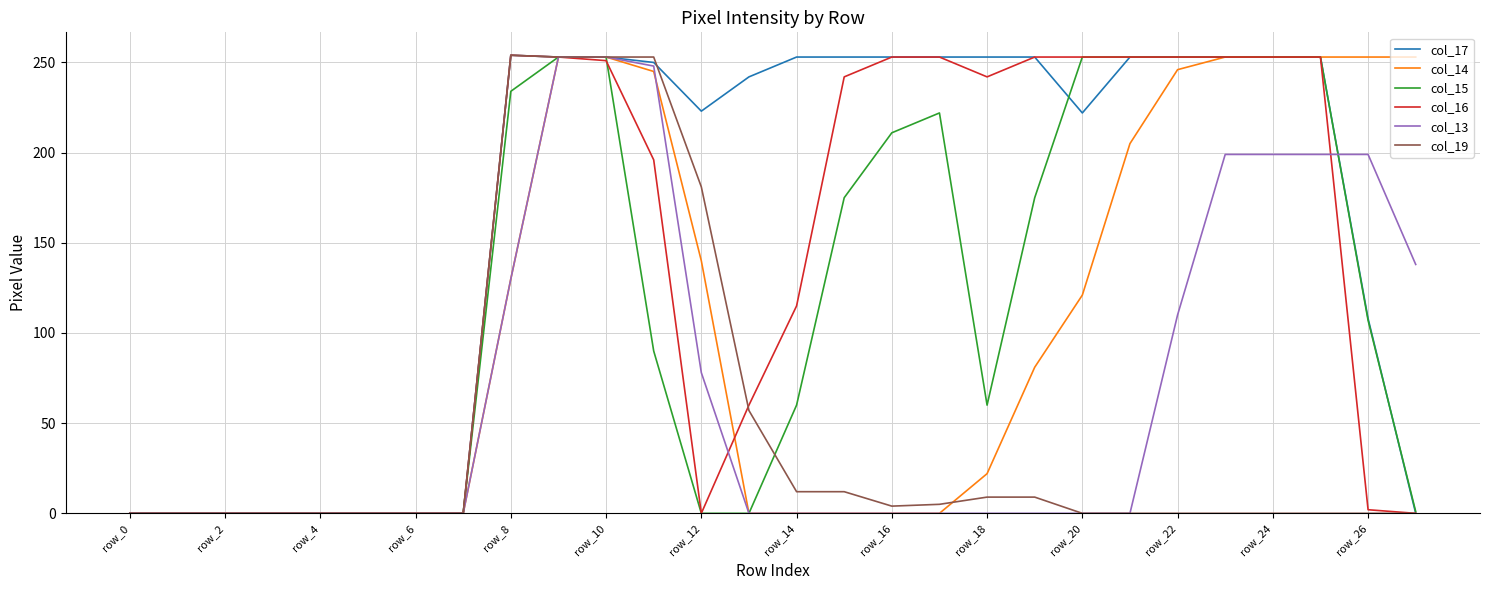

Which series has the largest total across all categories?

col_17